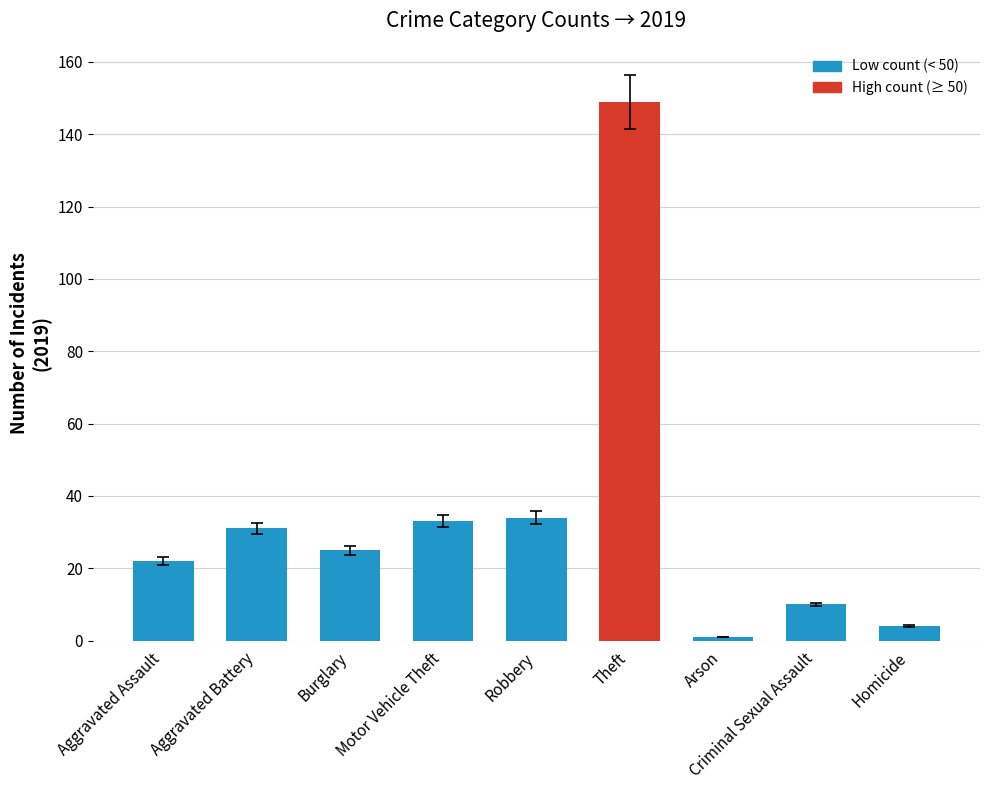

What is the sum of all values?

309